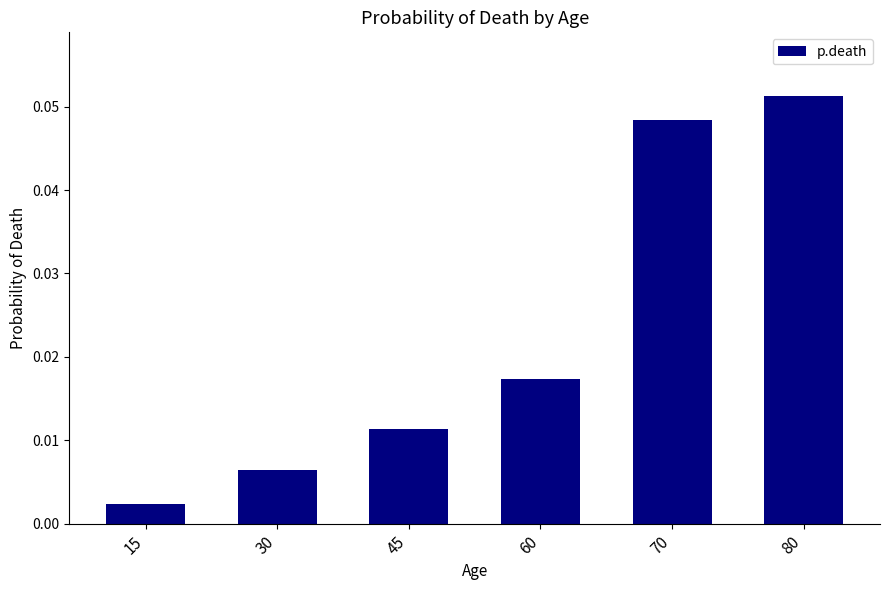

How many data points does each series have?

6